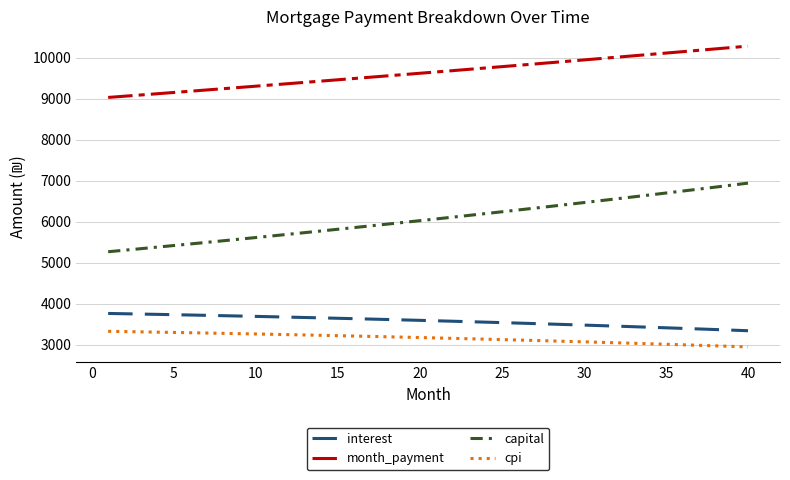

Does the chart have visible grid lines?

Yes